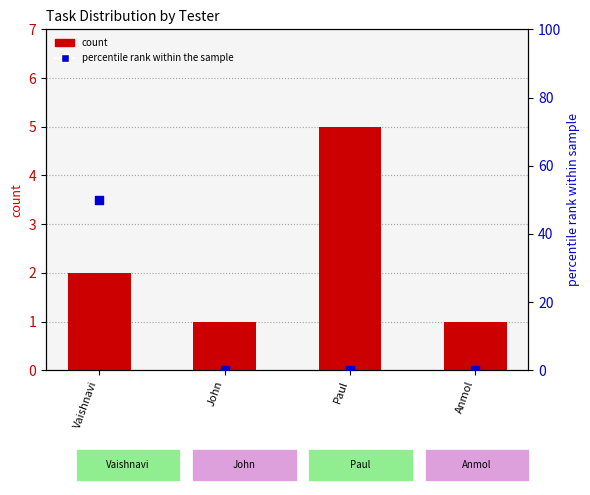

Which series contains the lowest Y value?

percentile rank within the sample